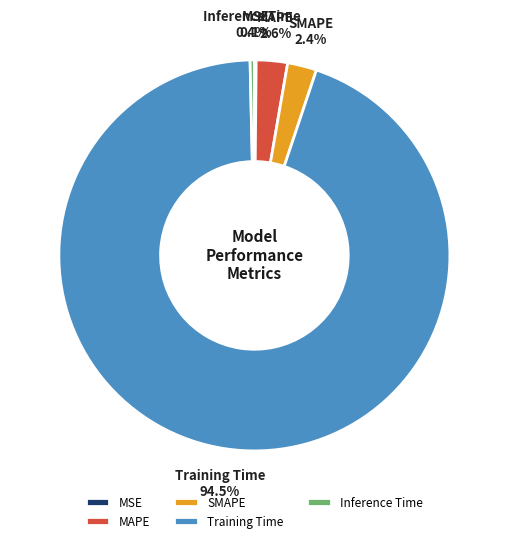

Which slice represents more than half of the pie?

Training Time